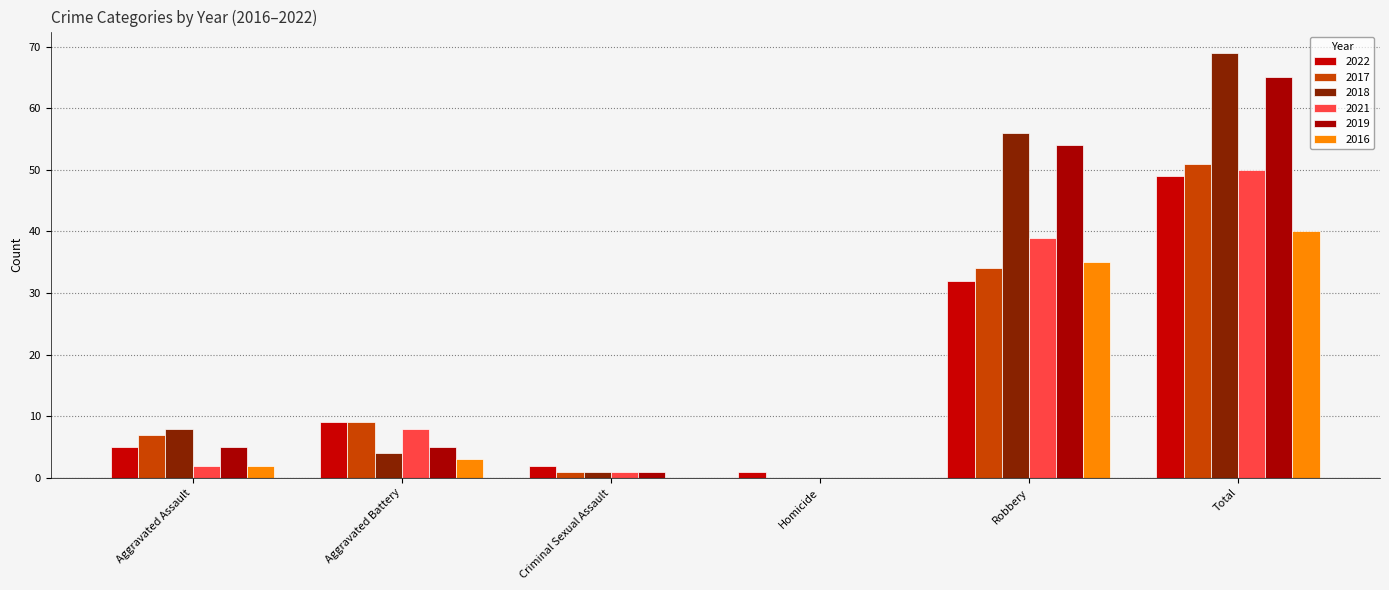

At which label is 2018 closest to 34?

Robbery